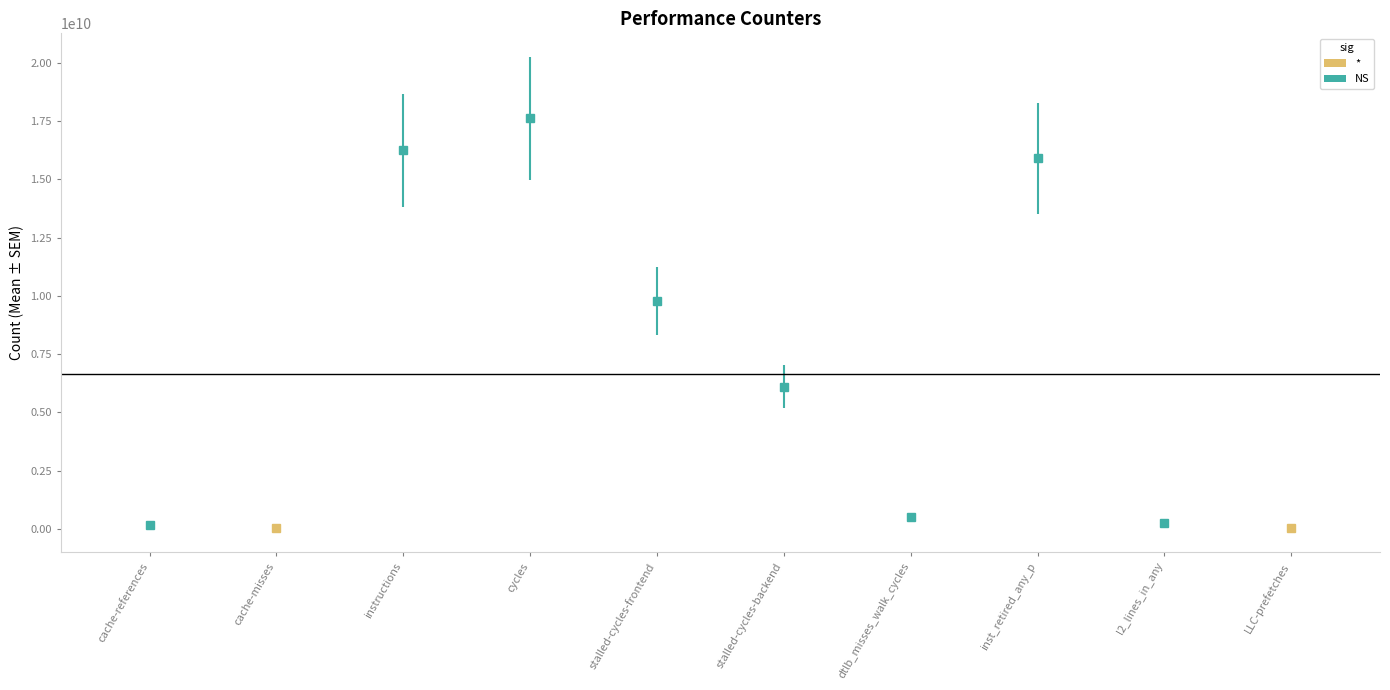

Reading right to left, list all the values displayed in this chart.

34258428	241880686	15891043629	519308291	6111912234	9788493401	17606084153	16236309223	25802778	192911860